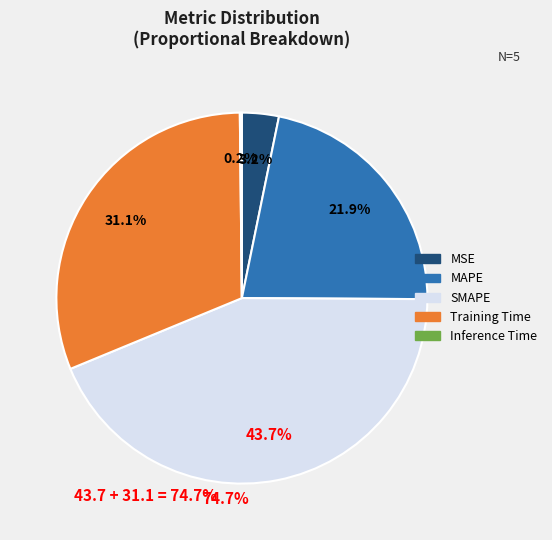

Is it true that MAPE is 15% of the pie?

False